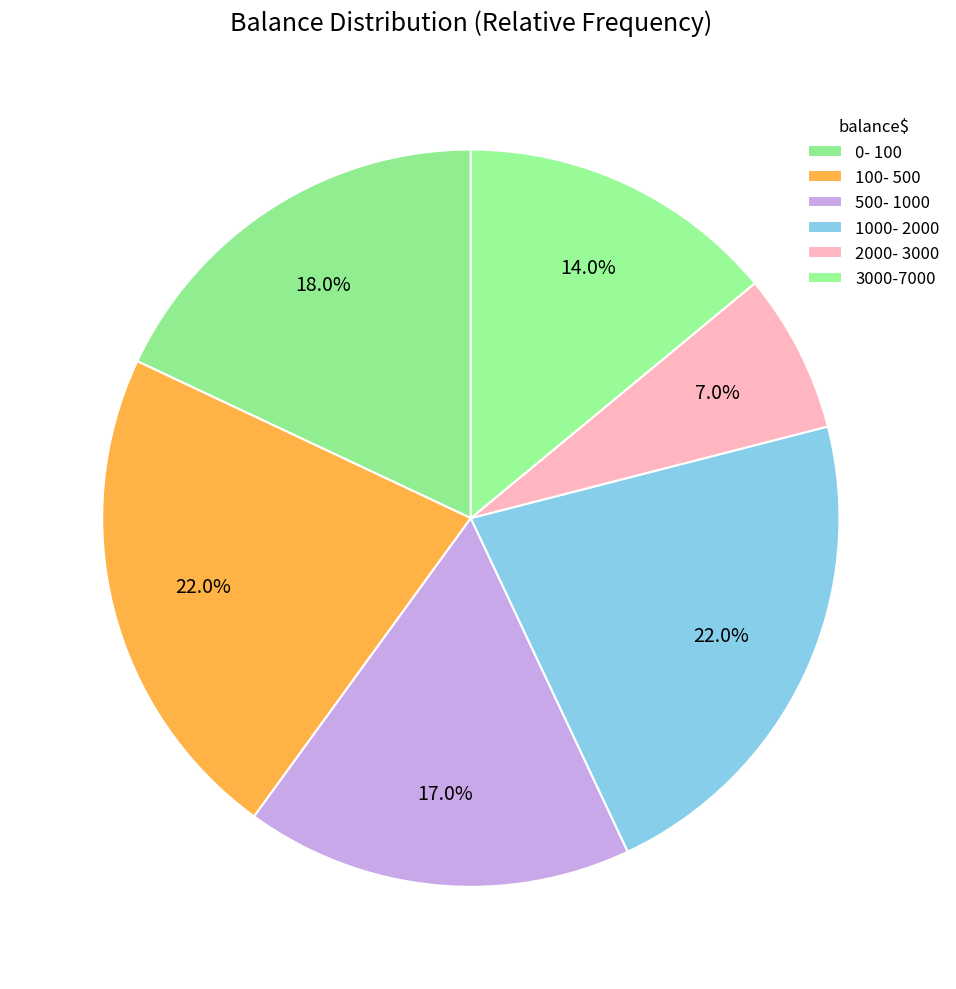

How many slices are in this pie chart?

6